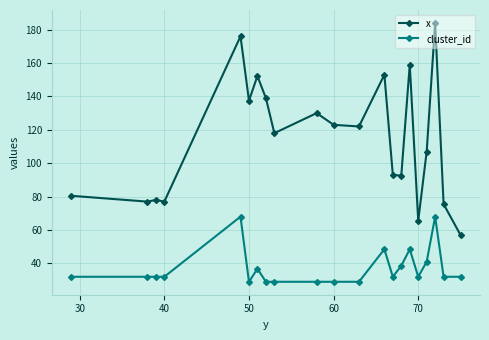

Which series has the widest spread of values?

x